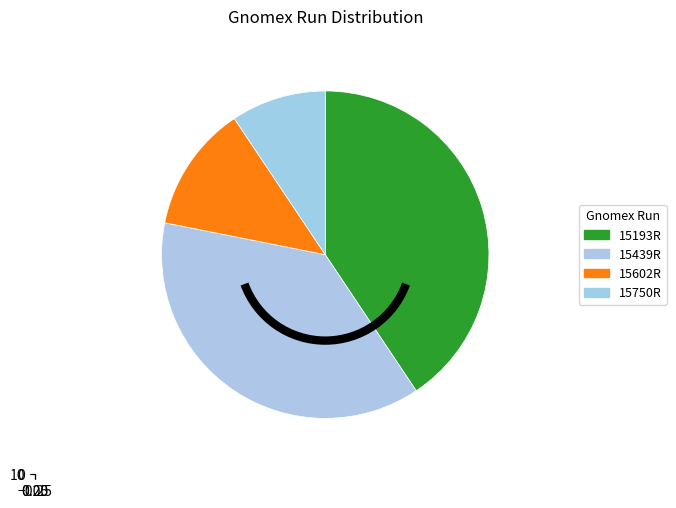

The 15193R slice represents 41% of the pie. True or false?

True